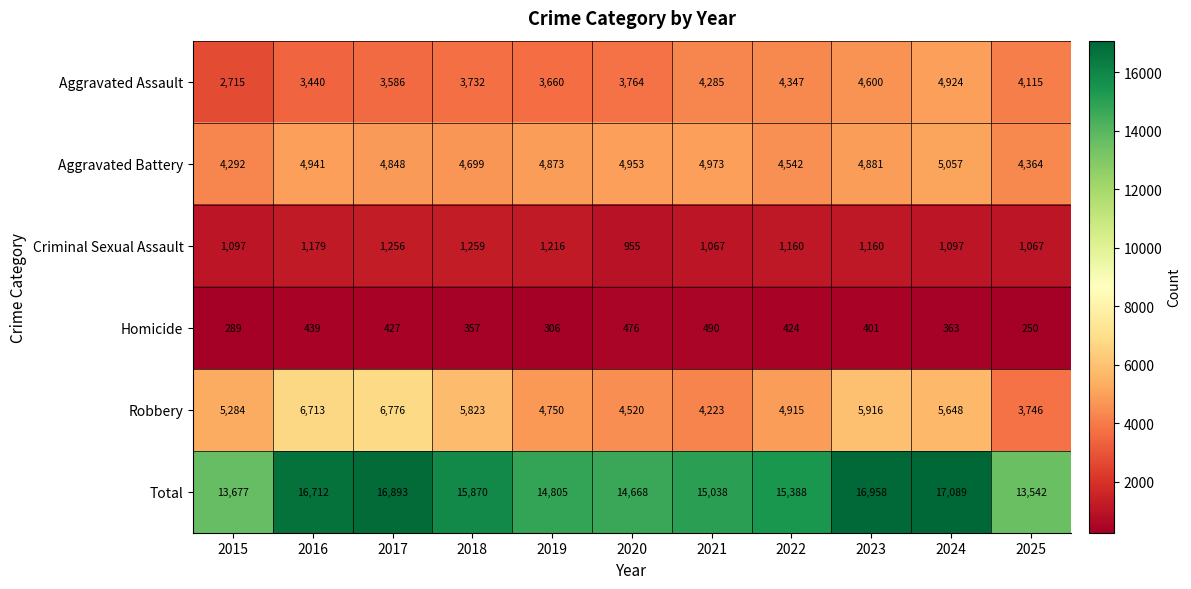

What is the approximate value of Criminal Sexual Assault at 2024, to the nearest 50?

1100